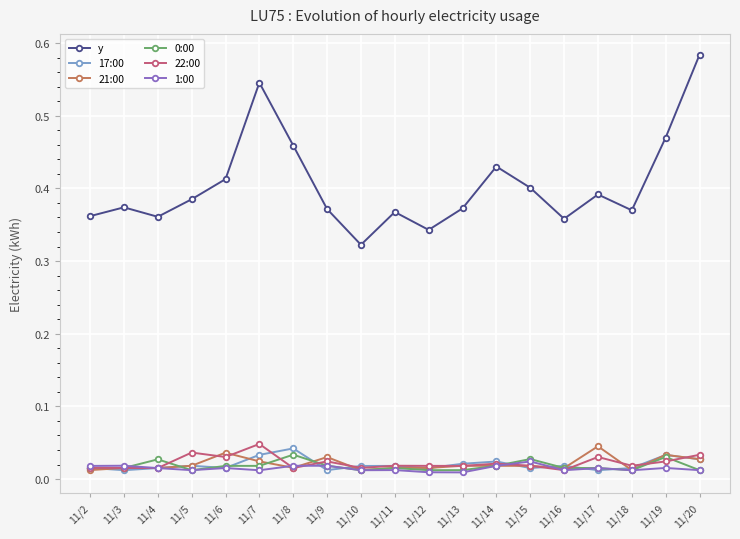

After their last crossing, which series has the higher values: 1:00 or 22:00?

22:00